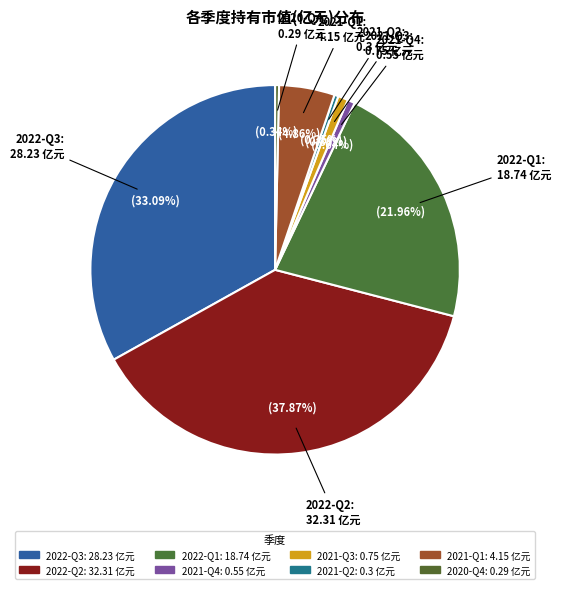

How many slices are in this pie chart?

8